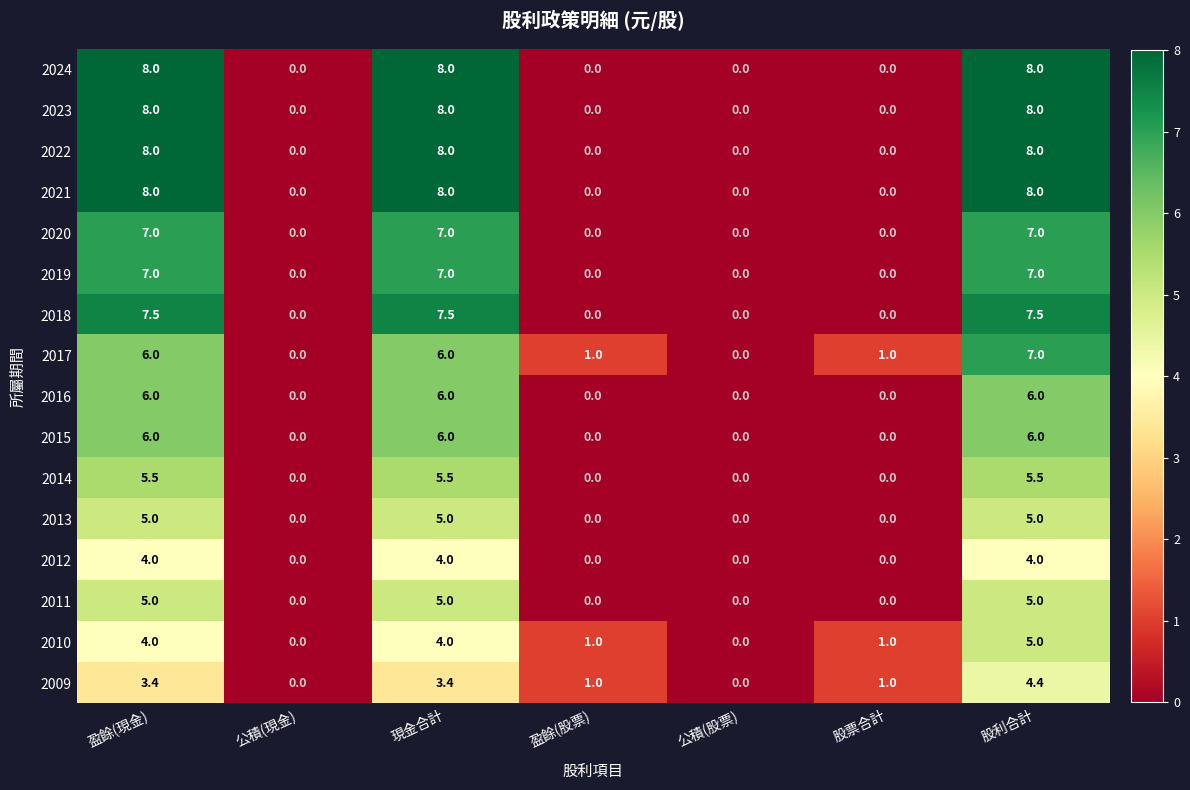

What is the difference between the 2013 values at 股票合計 and 股利合計?

5.0